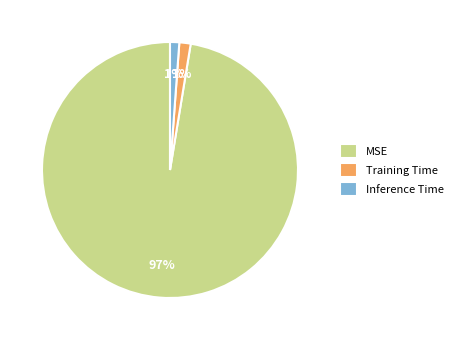

The MSE slice represents 88% of the pie. True or false?

False